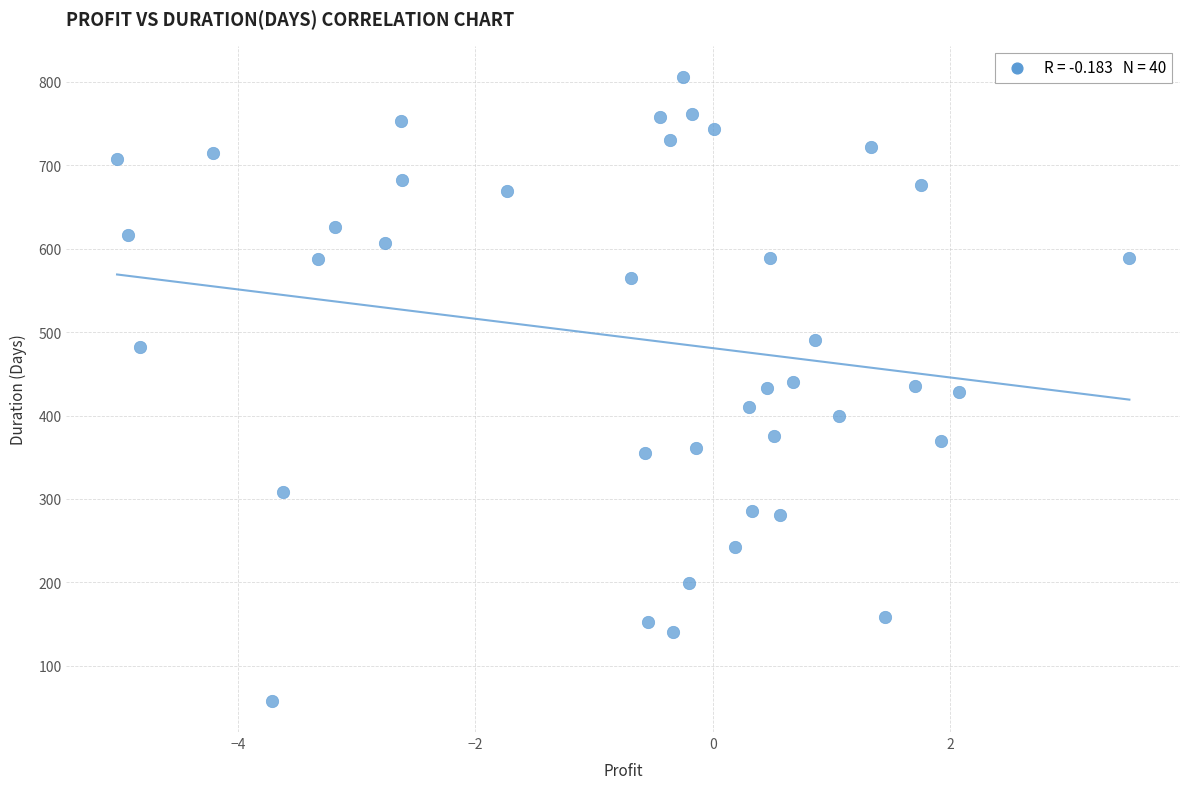

What is the range of Y values (max minus min)?

748